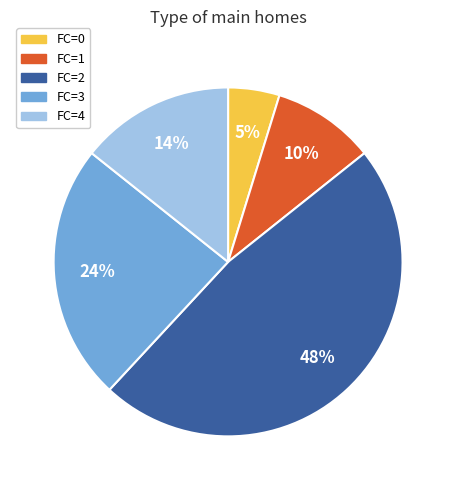

To the nearest percent, what percentage of the pie is FC=0?

5%